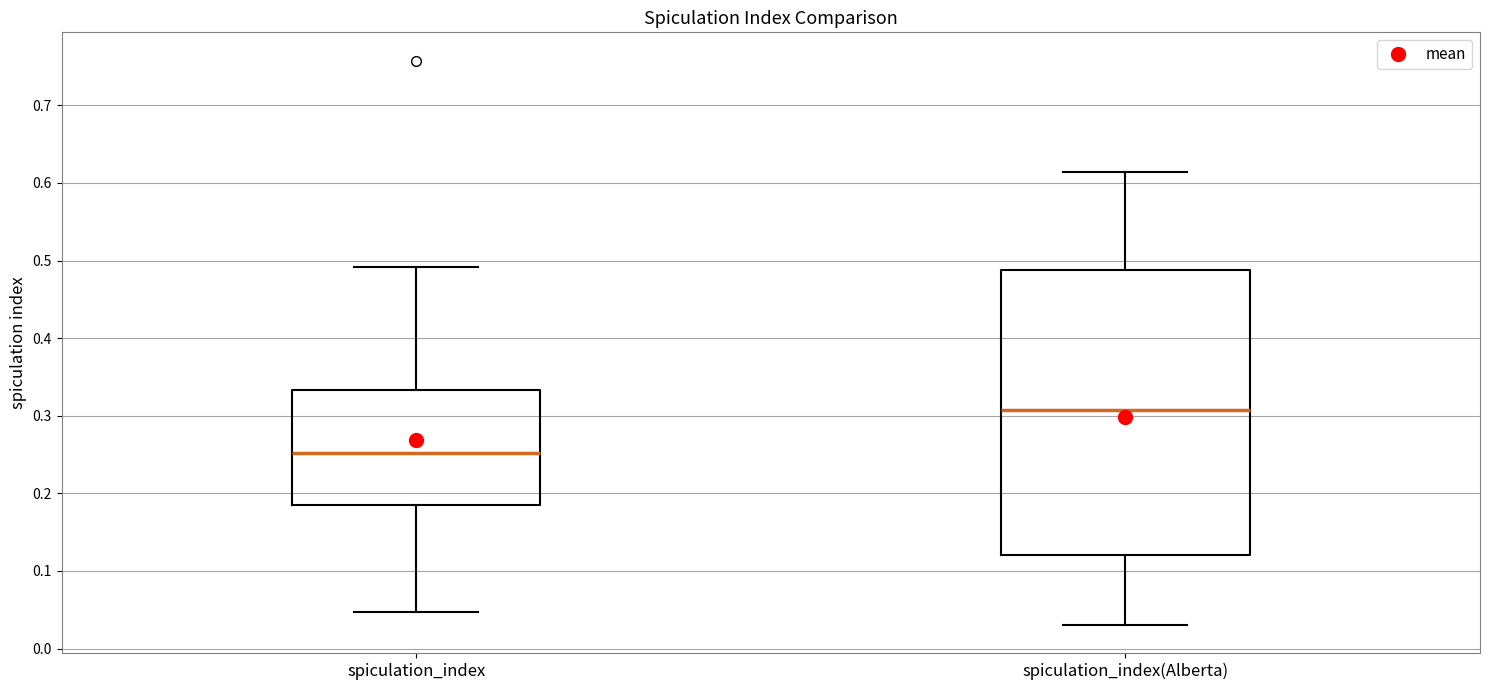

Where does the upper whisker of the box for spiculation_index end on the y-axis? The values are not printed on the chart, so give them approximately, as read against the axis.

0.49